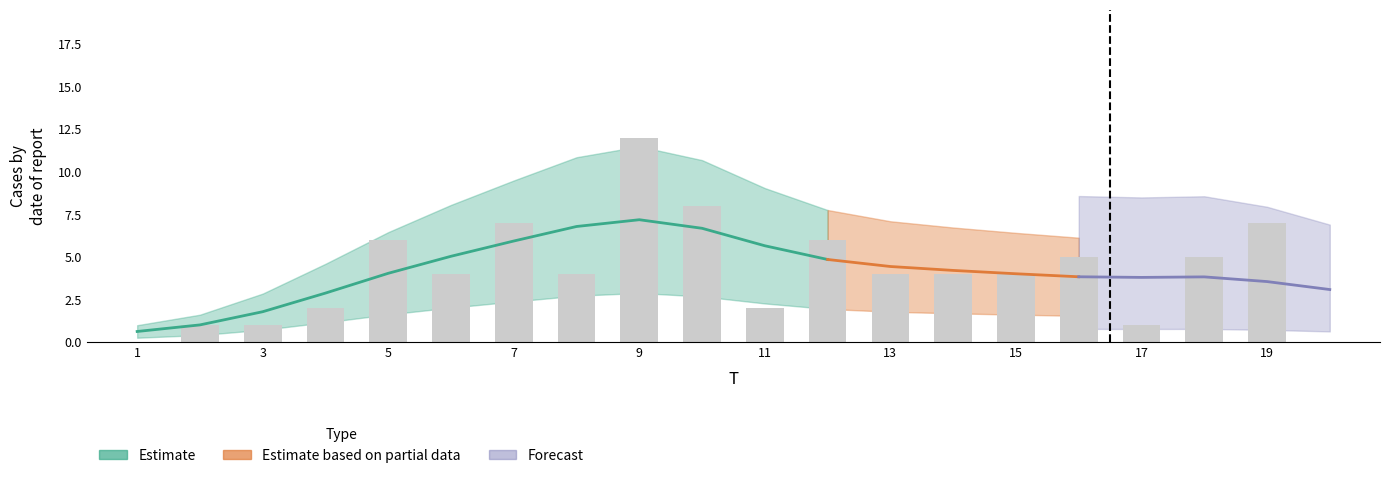

What is the difference between the values at 1 and 3?

1